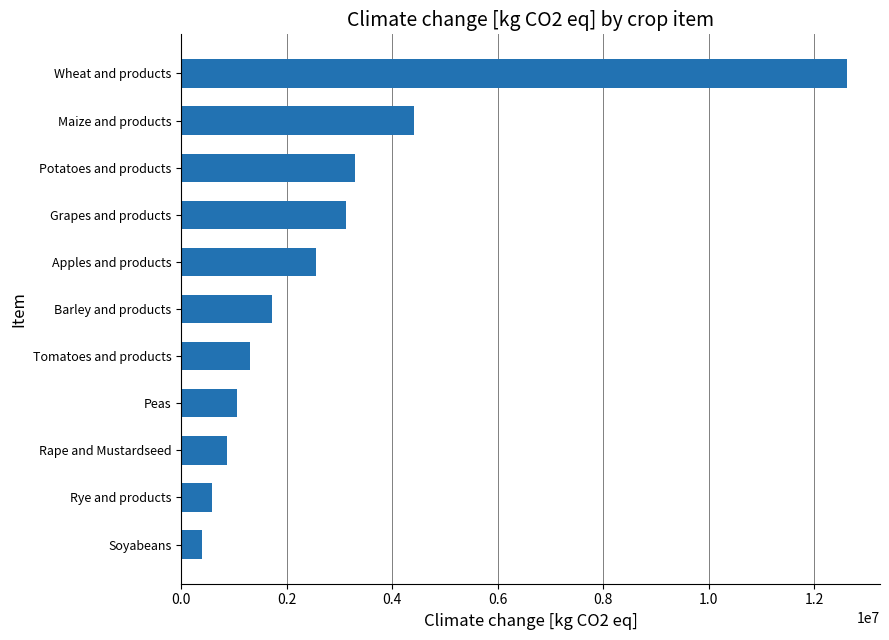

Reading bottom to top, what are all the values shown in this chart?

391158.4	579348.9	868006.7	1065035.7	1314389.1	1724523.4	2552717.4	3122398.1	3303238.0	4420624.8	12617923.6